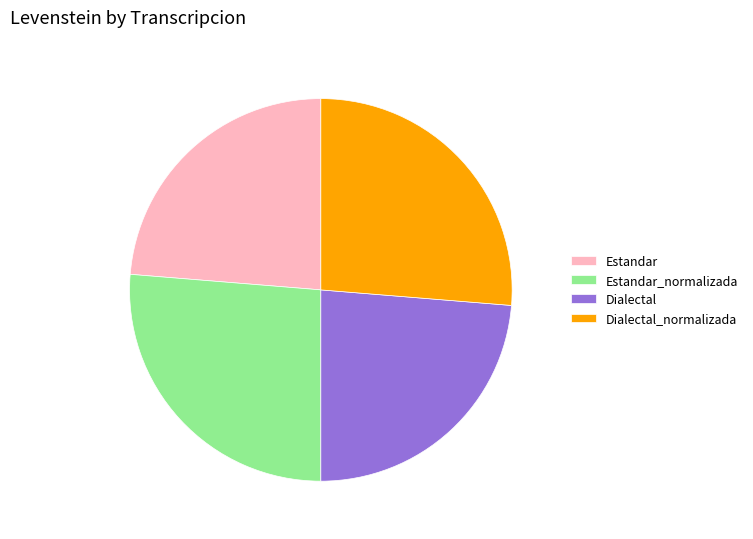

Is the sum of Estandar_normalizada and Dialectal_normalizada greater than half?

Yes